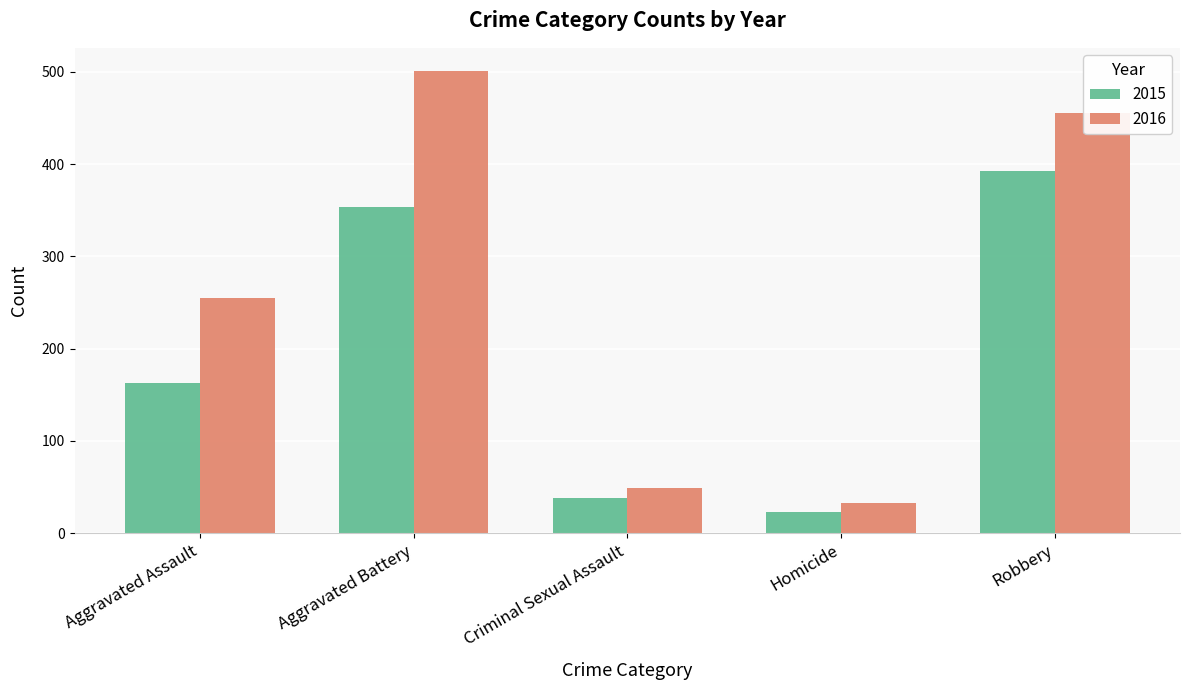

List the labels in order of 2015 value, largest first.

Robbery, Aggravated Battery, Aggravated Assault, Criminal Sexual Assault, Homicide